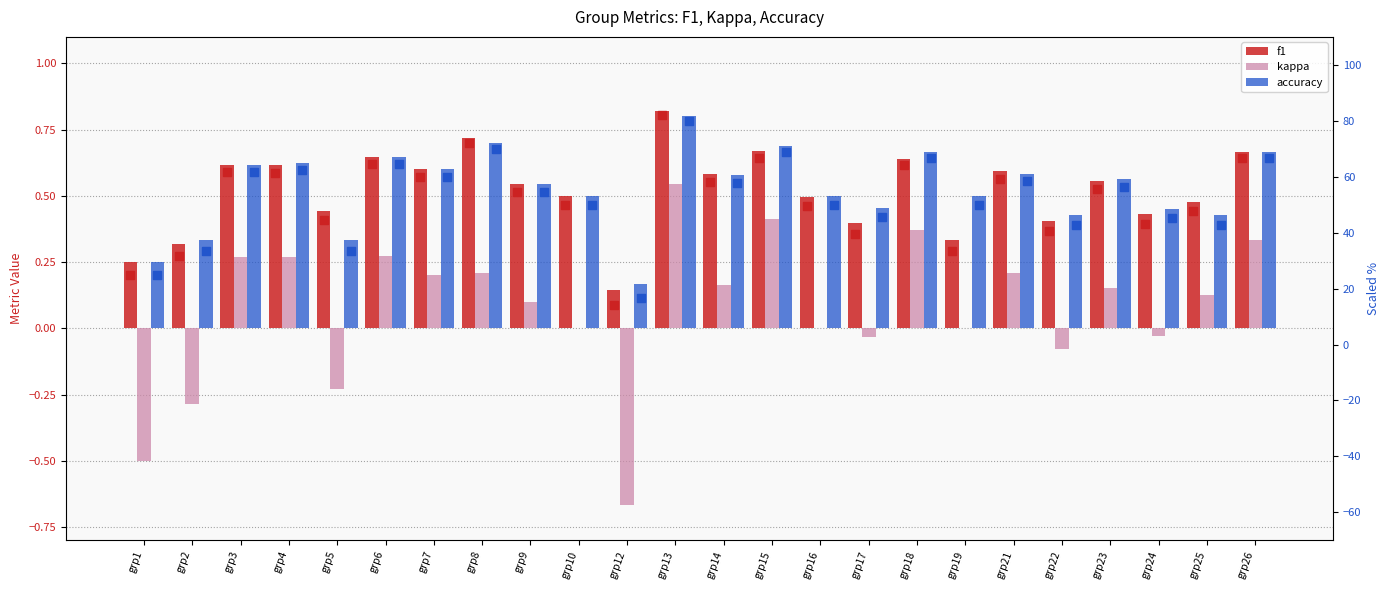

Which series has the largest Y range (max minus min)?

f1 (scaled)